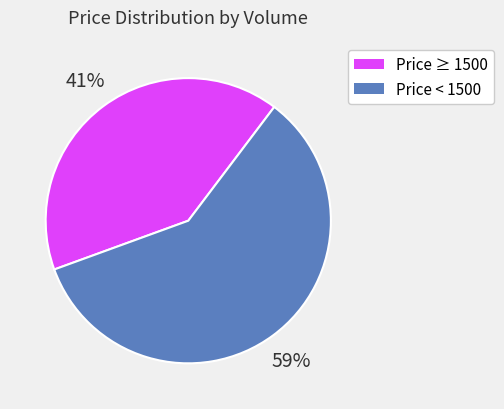

To the nearest percent, what is the average slice percentage?

50%